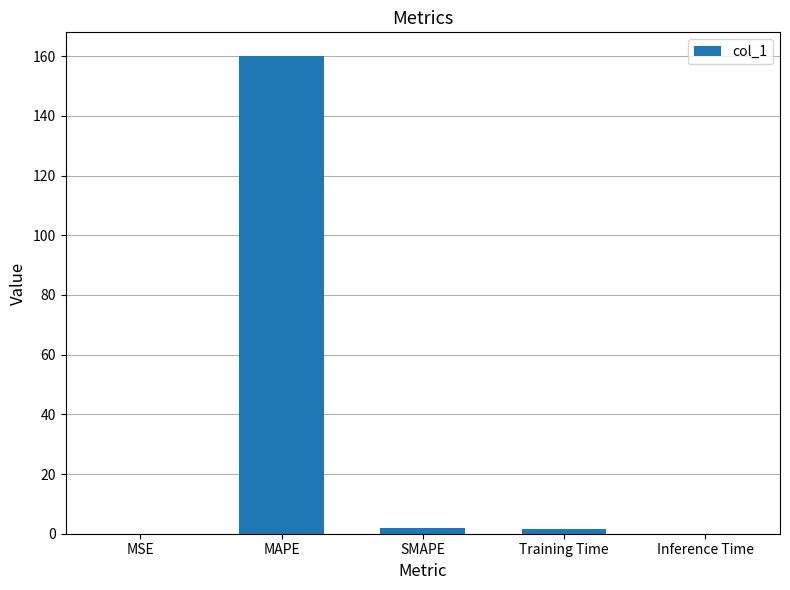

What is the change in value from Training Time to Inference Time?

-1.7